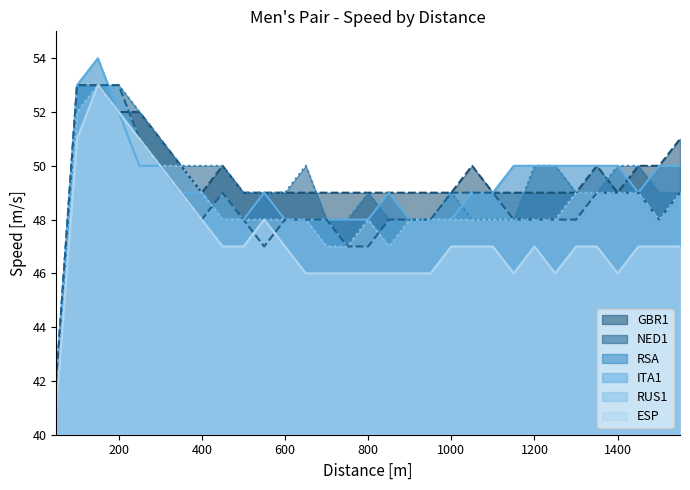

Does the chart have visible grid lines?

No